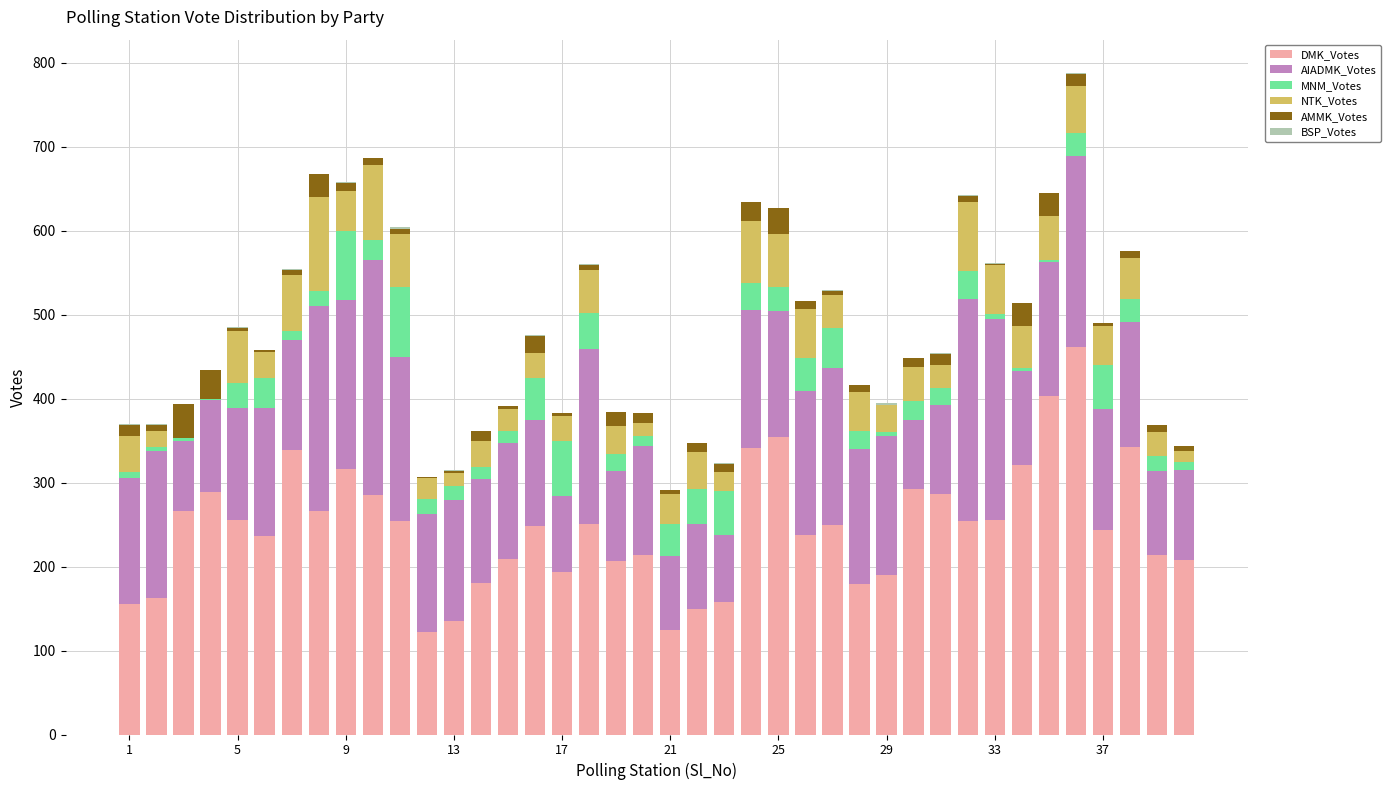

Where is NTK_Votes nearest to the value 56?

35